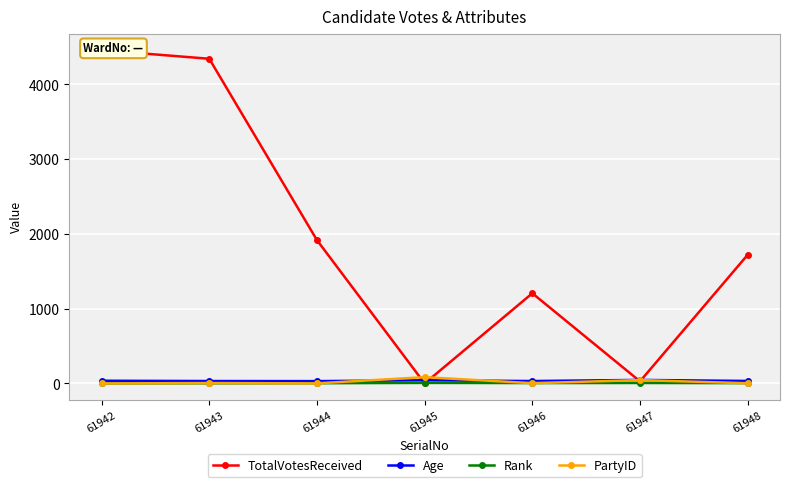

List the labels in order of Rank value, smallest first.

61942, 61943, 61944, 61948, 61946, 61947, 61945